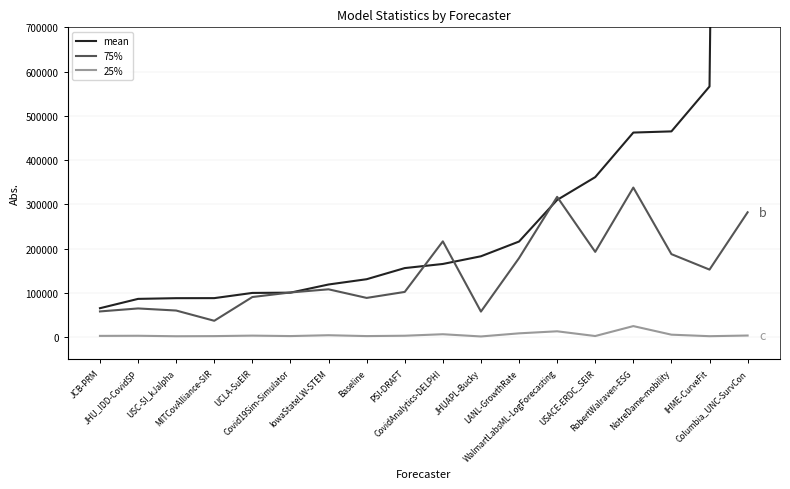

The 25% series shows 3029.0 at Covid19Sim-Simulator. True or false?

False